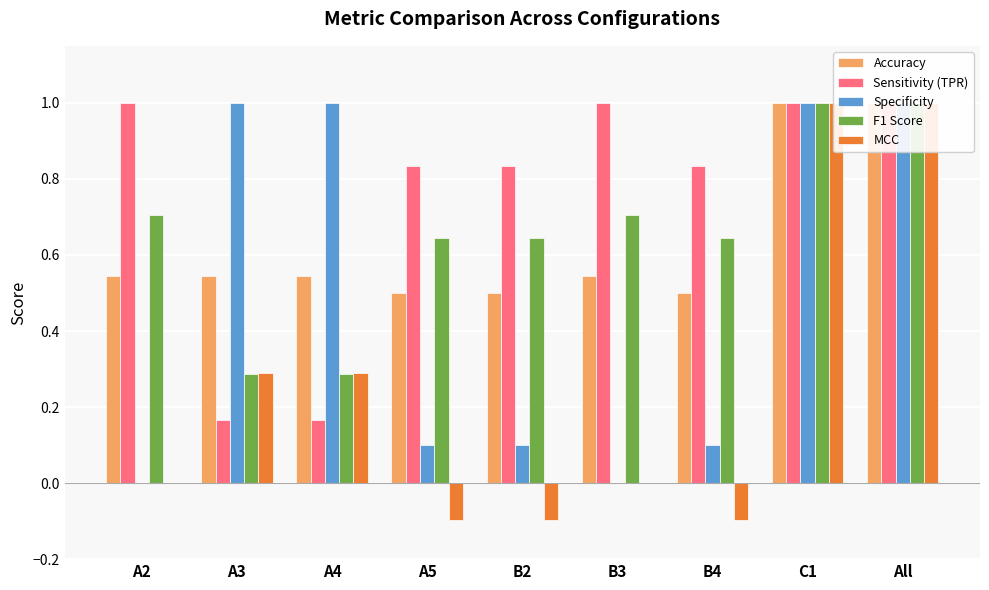

What are all the series names shown in the legend?

Accuracy, Sensitivity (TPR), Specificity, F1 Score, MCC